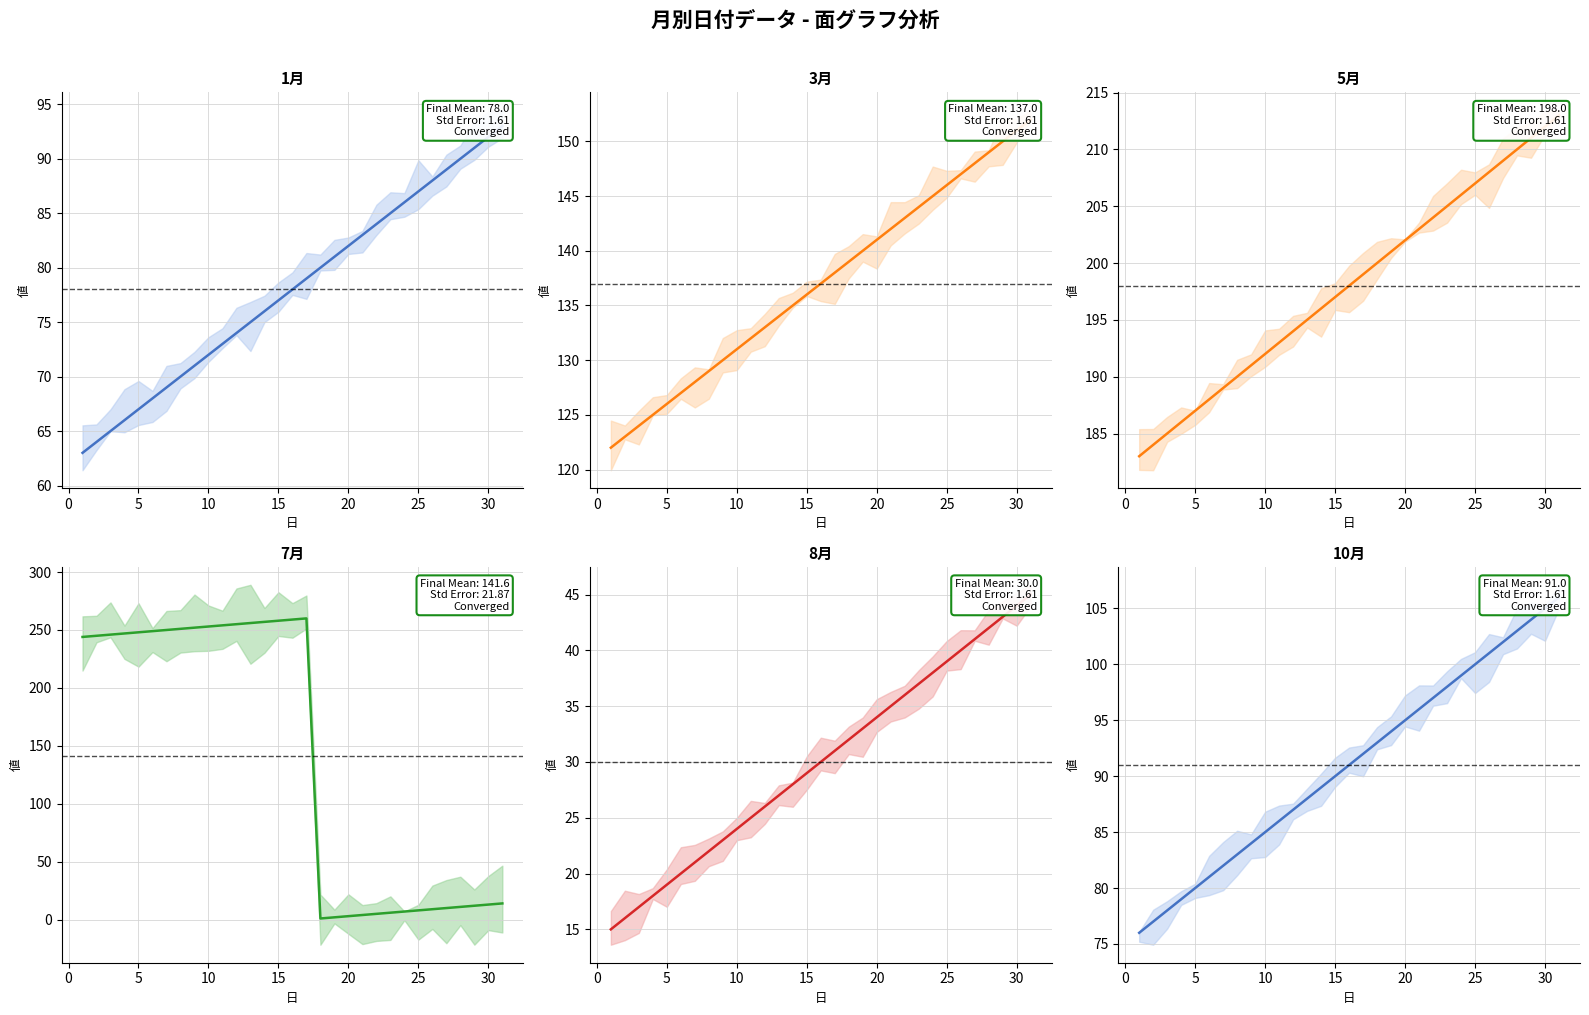

What is the sum of the 7月 values at 19 and 15?

262